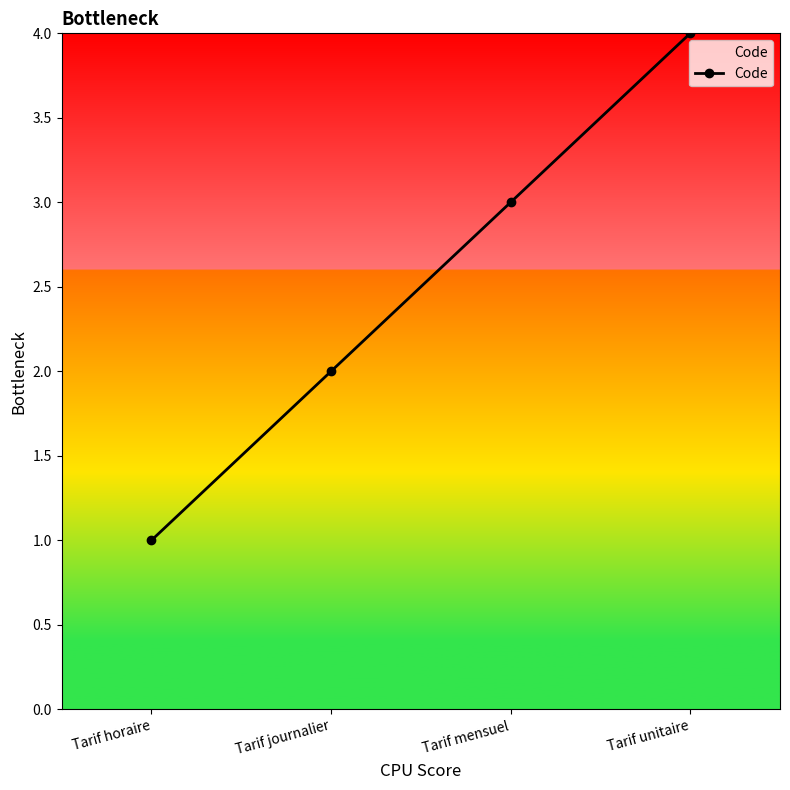

What is the difference between the second highest and second lowest values?

1